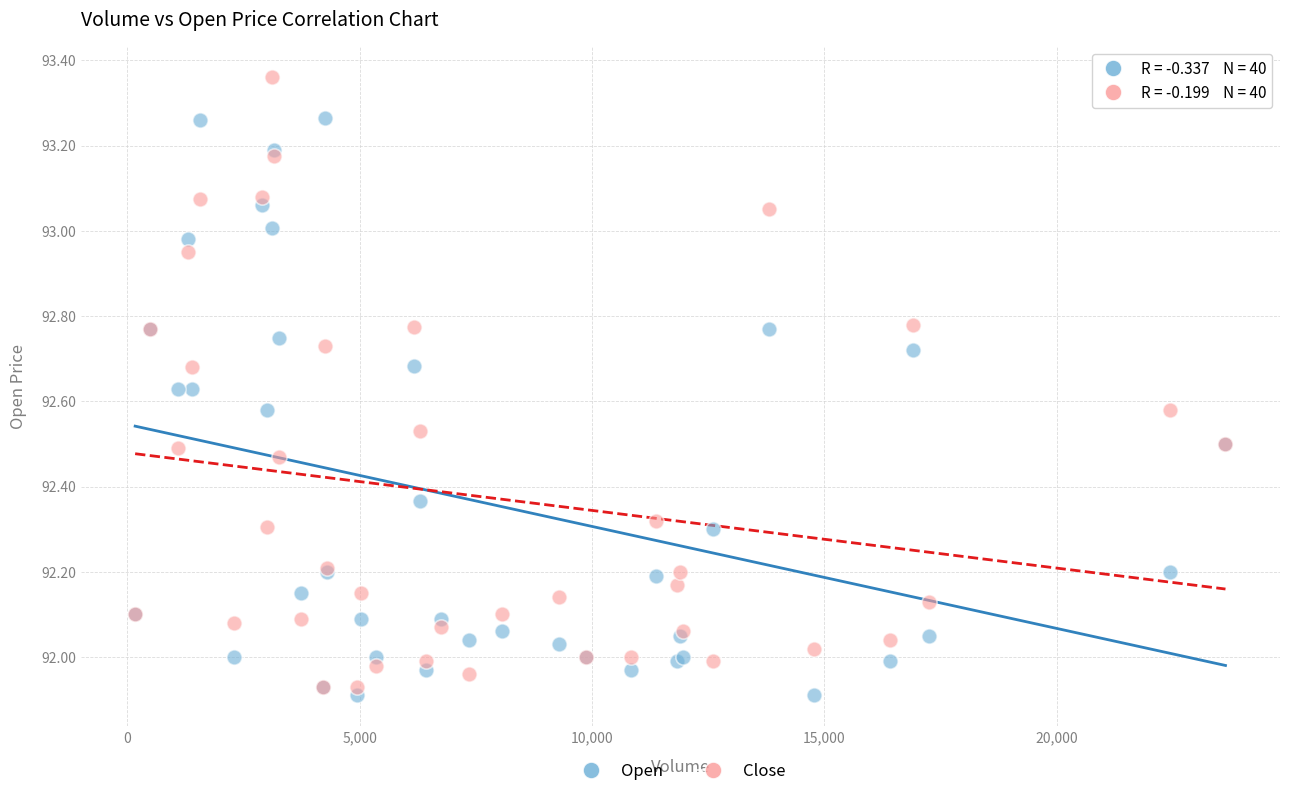

What is the X range (max minus min) for the scatter plot?

23461.0